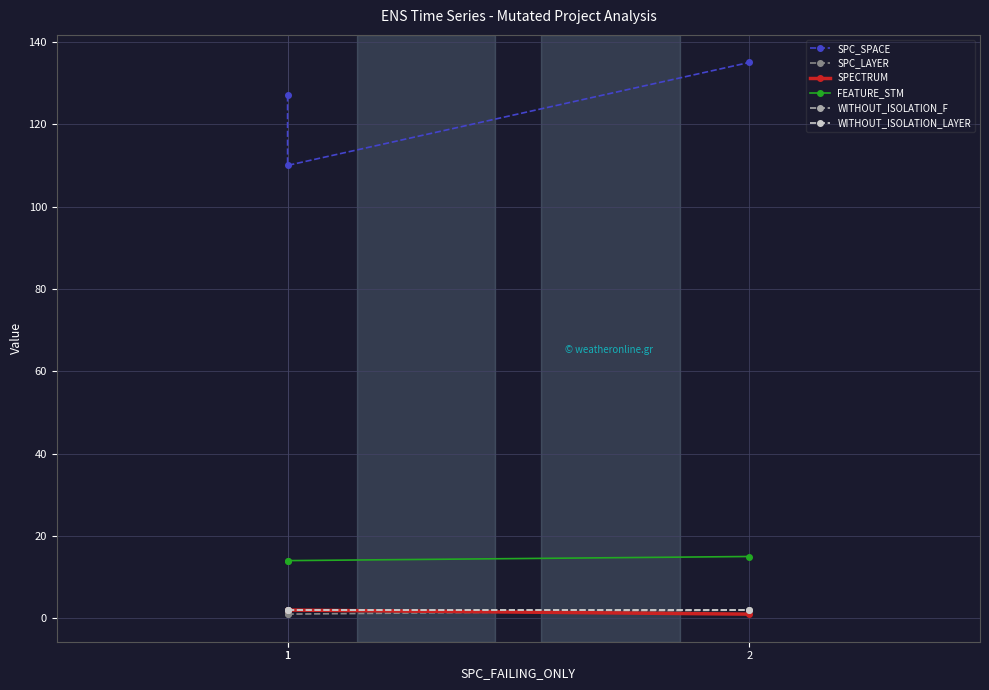

At which category is the sum across all series the highest?

2